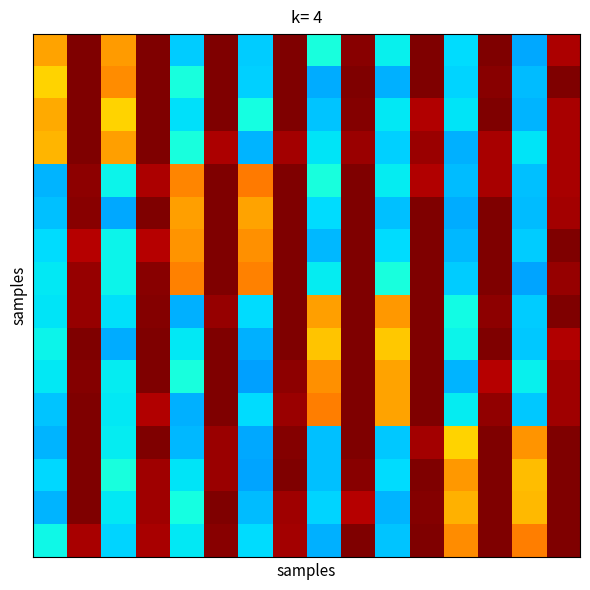

Which category has the highest value across all series?

1